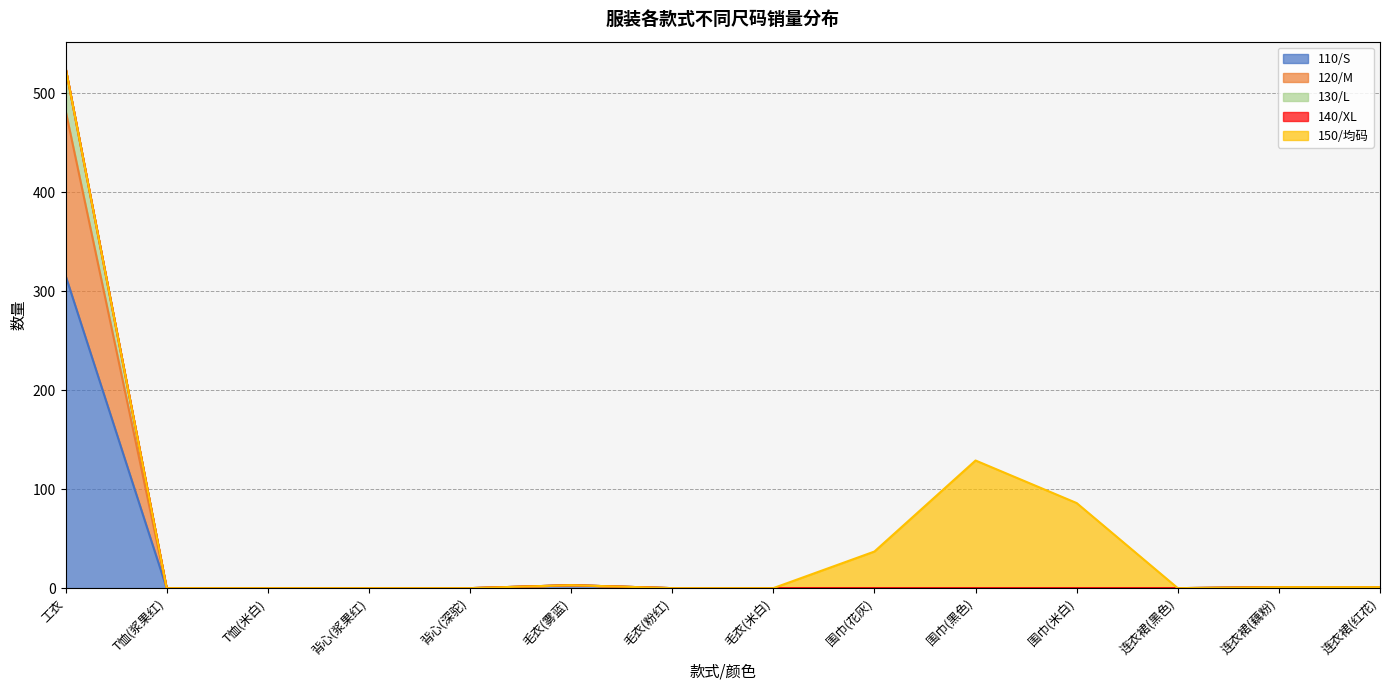

What is the sum of the 130/L values at 围巾(黑色) and 连衣裙(藕粉)?

1